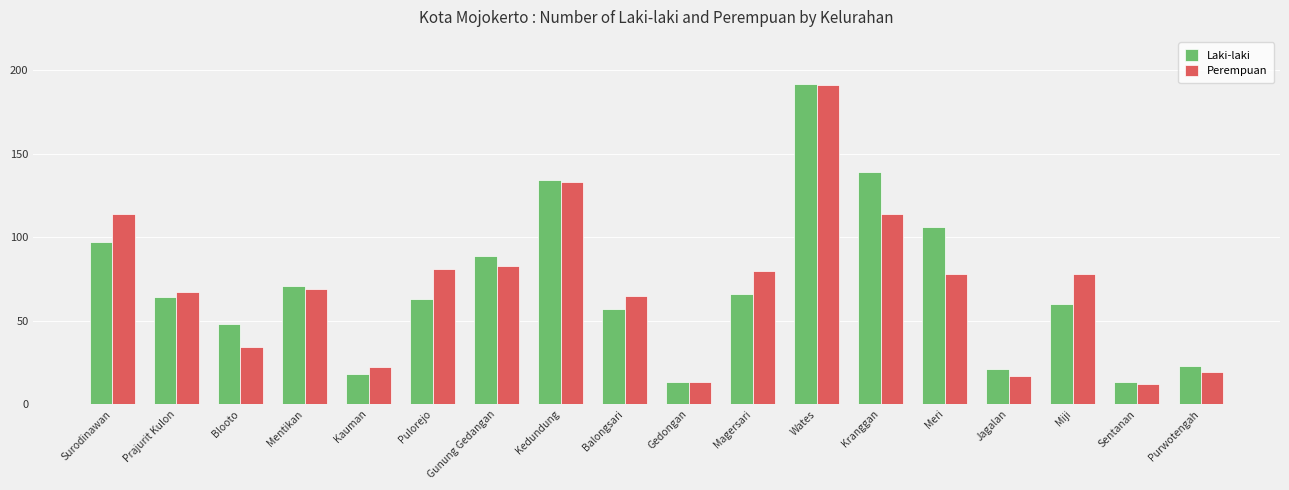

Reading left to right, what are all the values shown in this chart?

Laki-laki: 97	64	48	71	18	63	89	134	57	13	66	192	139	106	21	60	13	23
Perempuan: 114	67	34	69	22	81	83	133	65	13	80	191	114	78	17	78	12	19